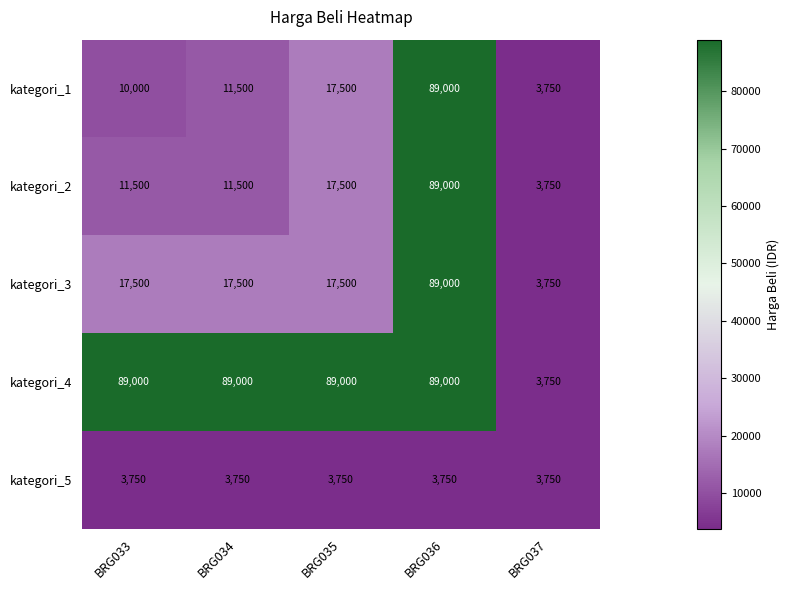

What is the sum of the kategori_2 values at BRG035 and BRG036?

106500